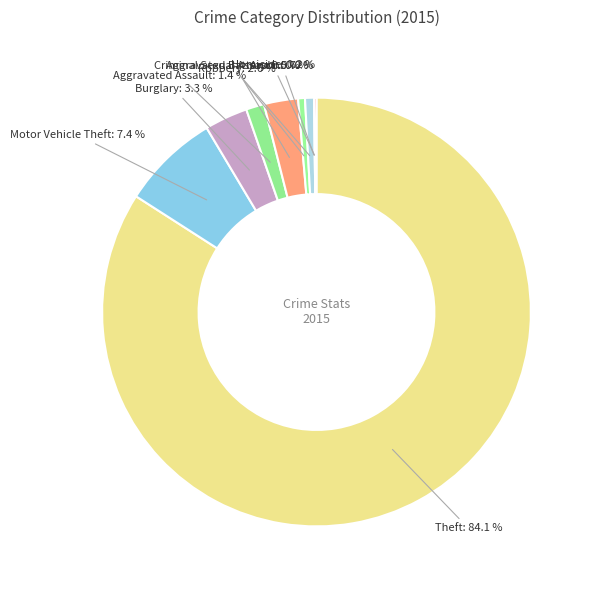

To the nearest percent, what is the difference between the Criminal Sexual Assault and Arson slice percentages?

1%